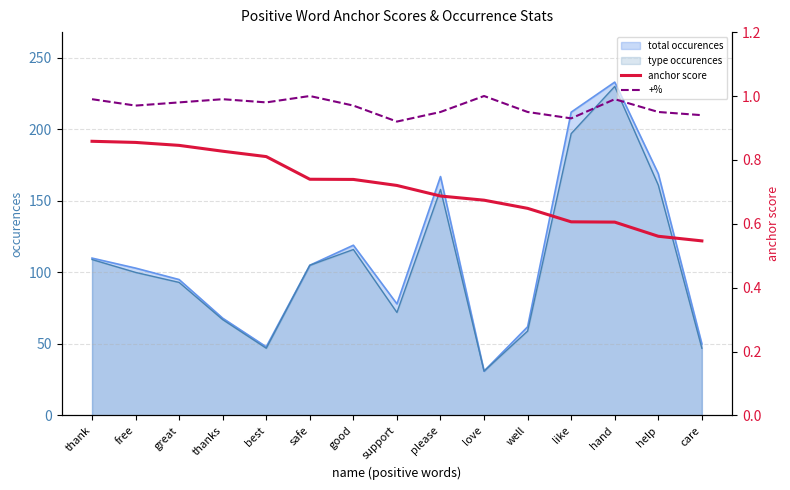

True or false: +% and anchor score intersect in this chart.

False